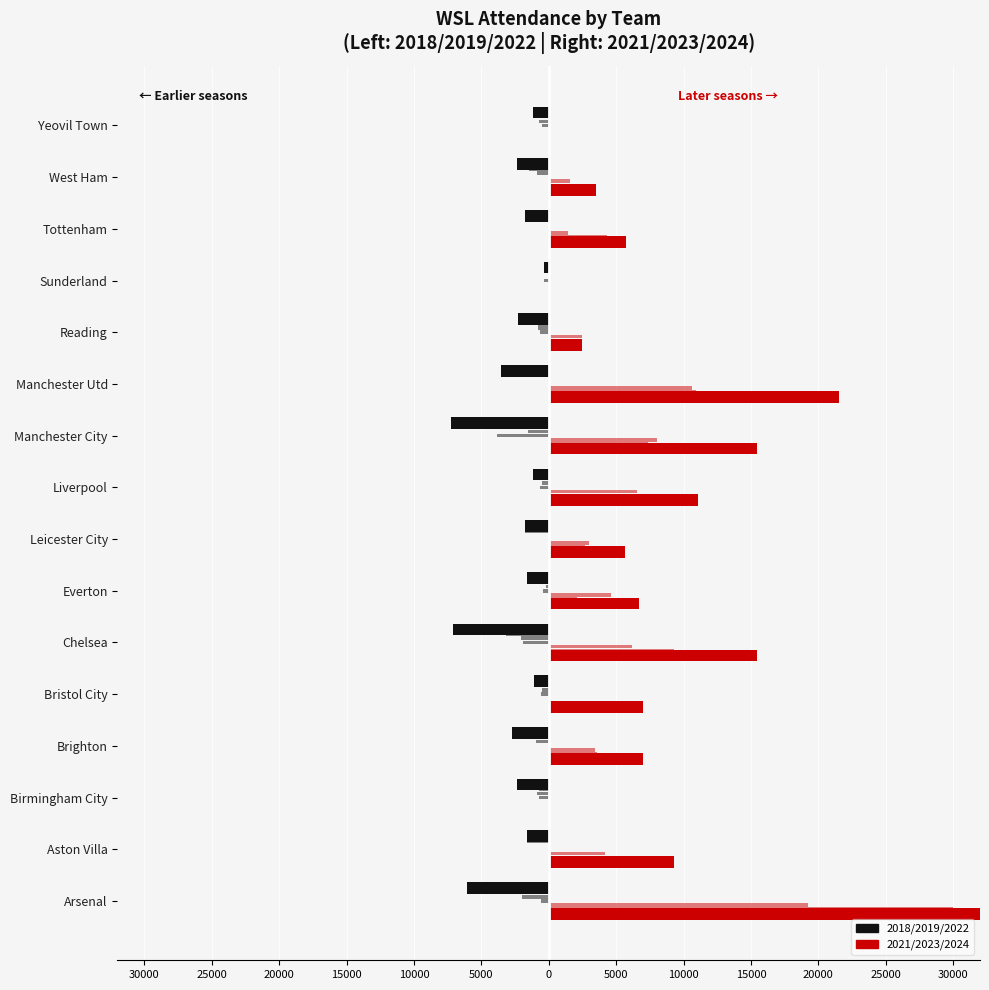

How many data points does each series have?

16